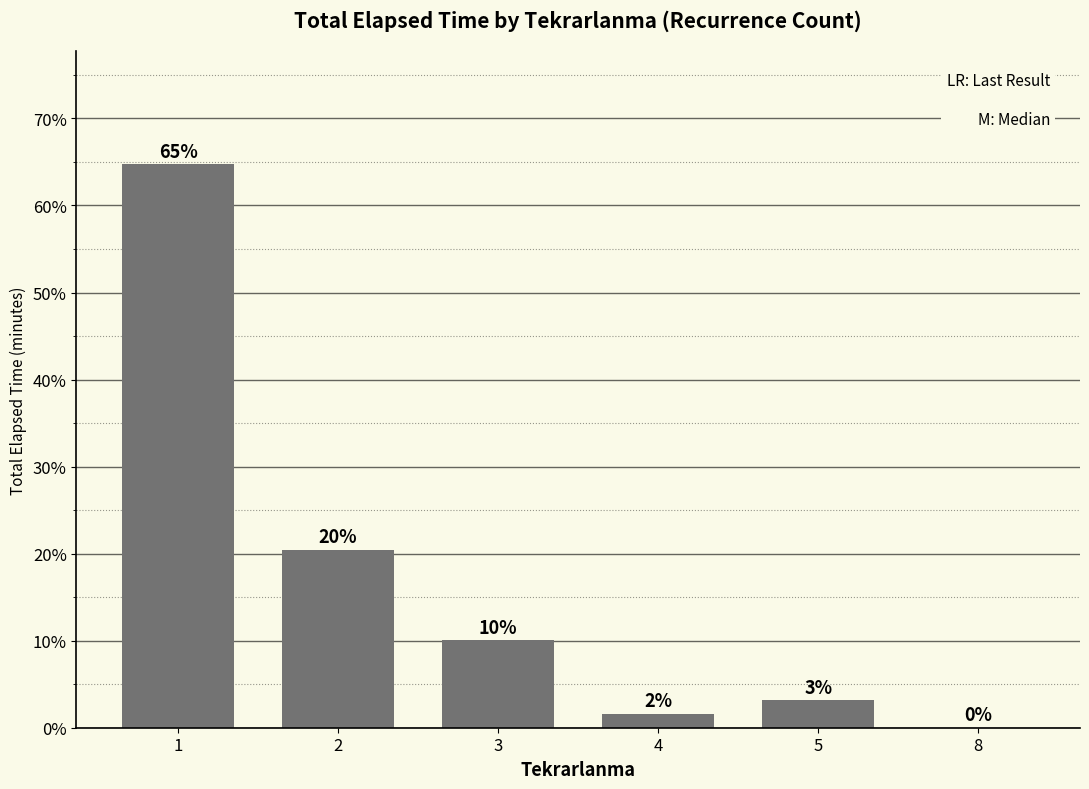

Does the chart contain stacked bars?

No